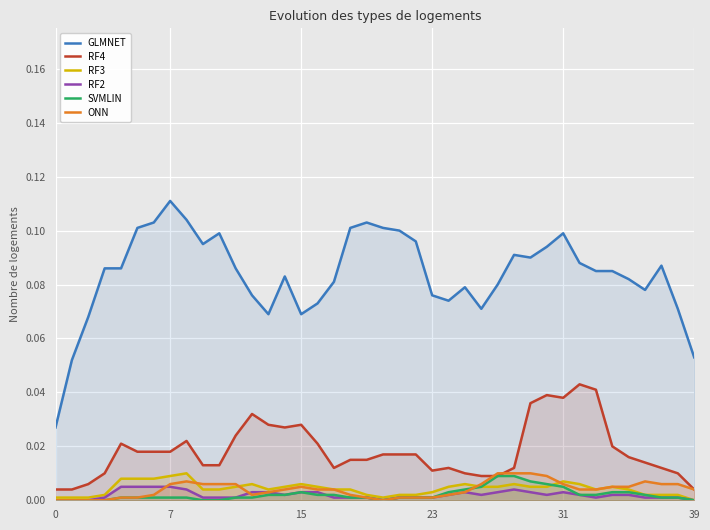

Which category has the highest value in the GLMNET series?

7